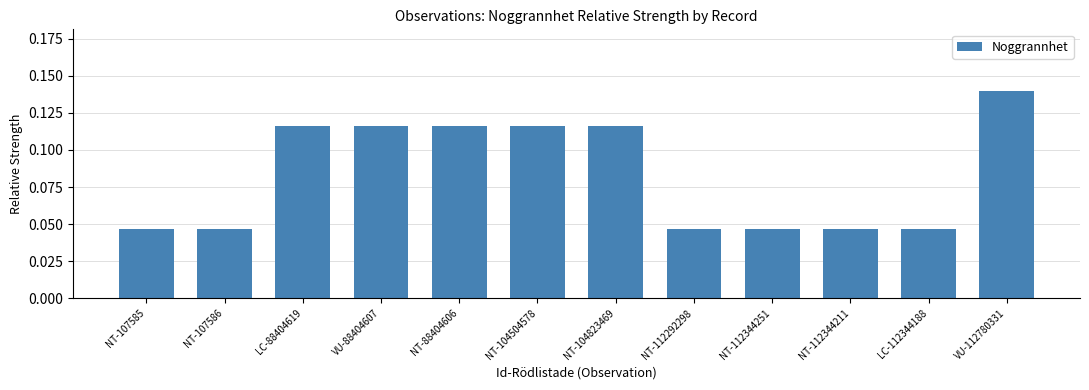

Count the values in the range 0 to 1.

12